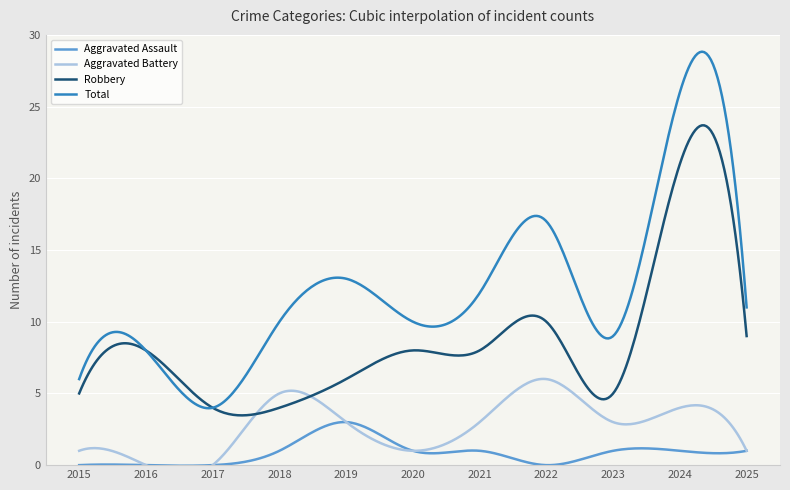

Is this an area chart (filled region under the line)?

No